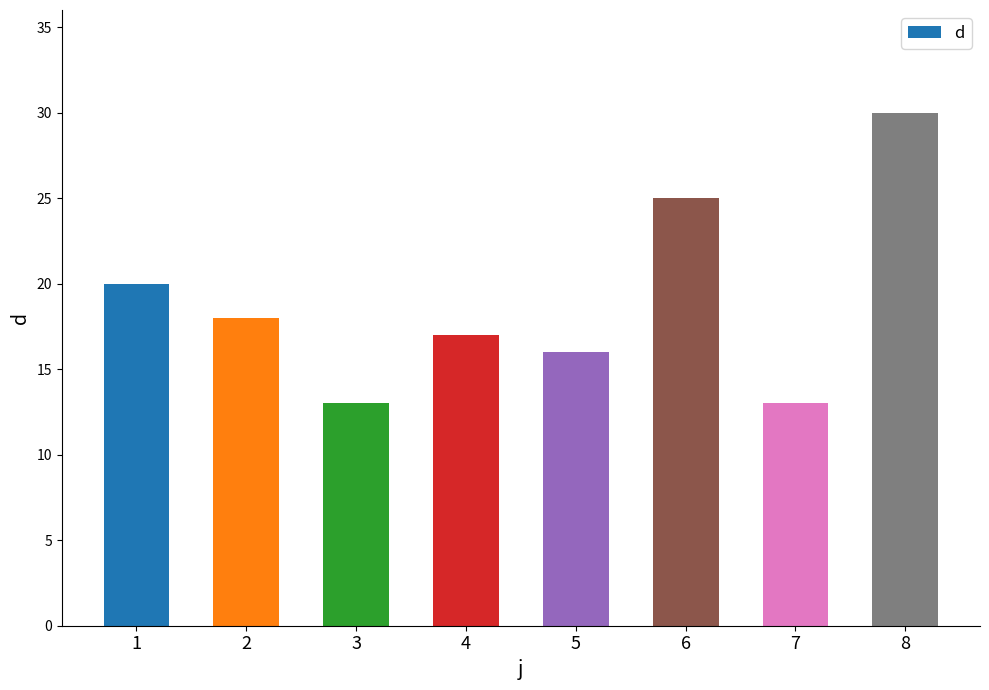

What is the maximum value shown in the chart?

30